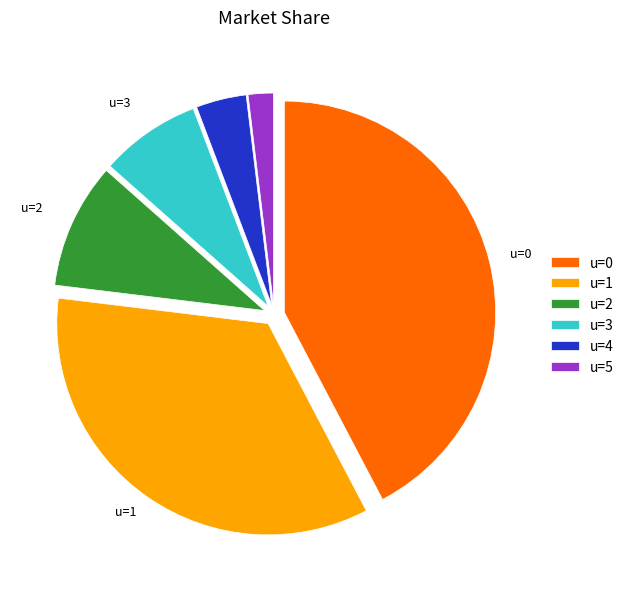

Between u=2 and u=0, which is larger?

u=0